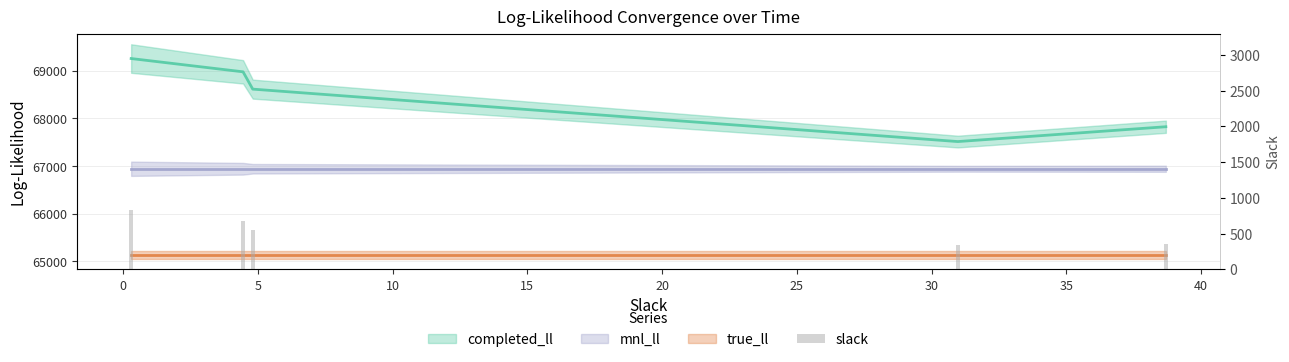

What is the difference between the second highest and second lowest values?

322.4